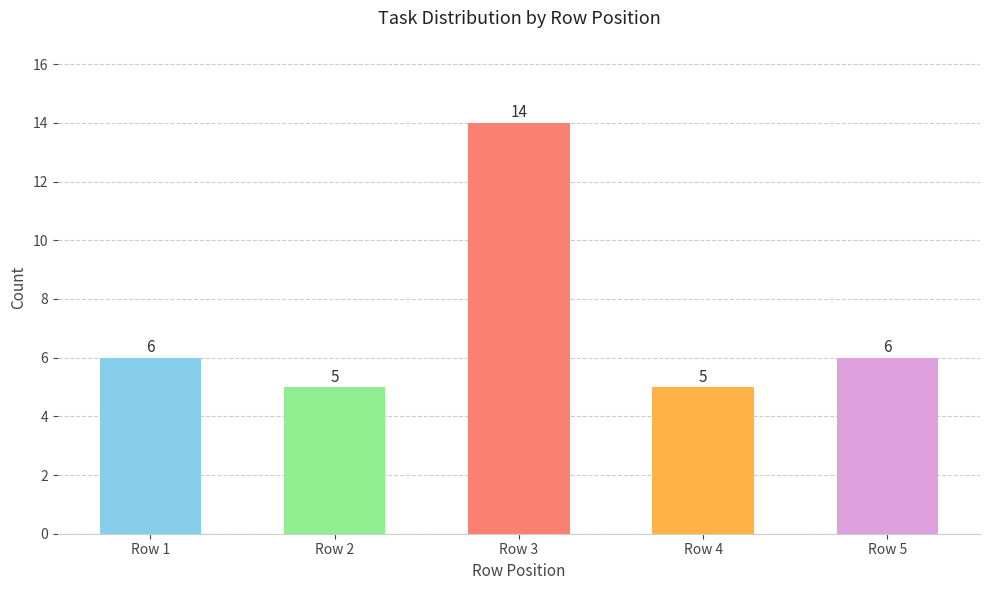

What is the ratio of the value at Row 2 to the value at Row 4?

1.0